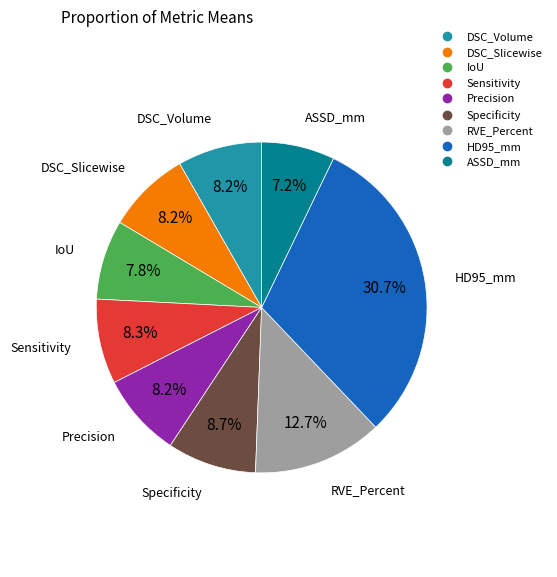

How many segments does this pie chart have?

9